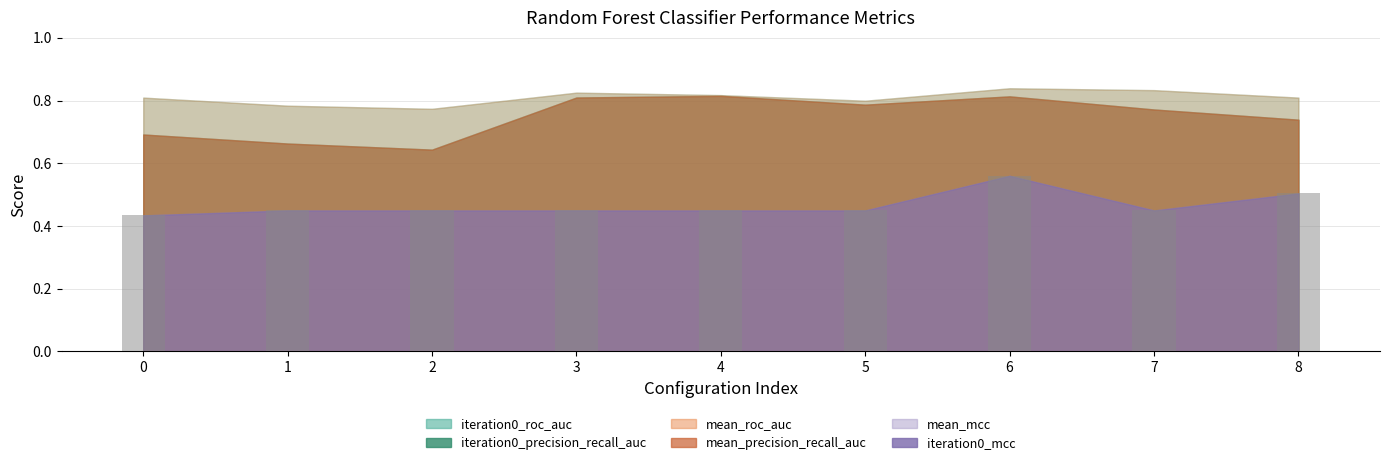

What is the sum of all values?

4.2